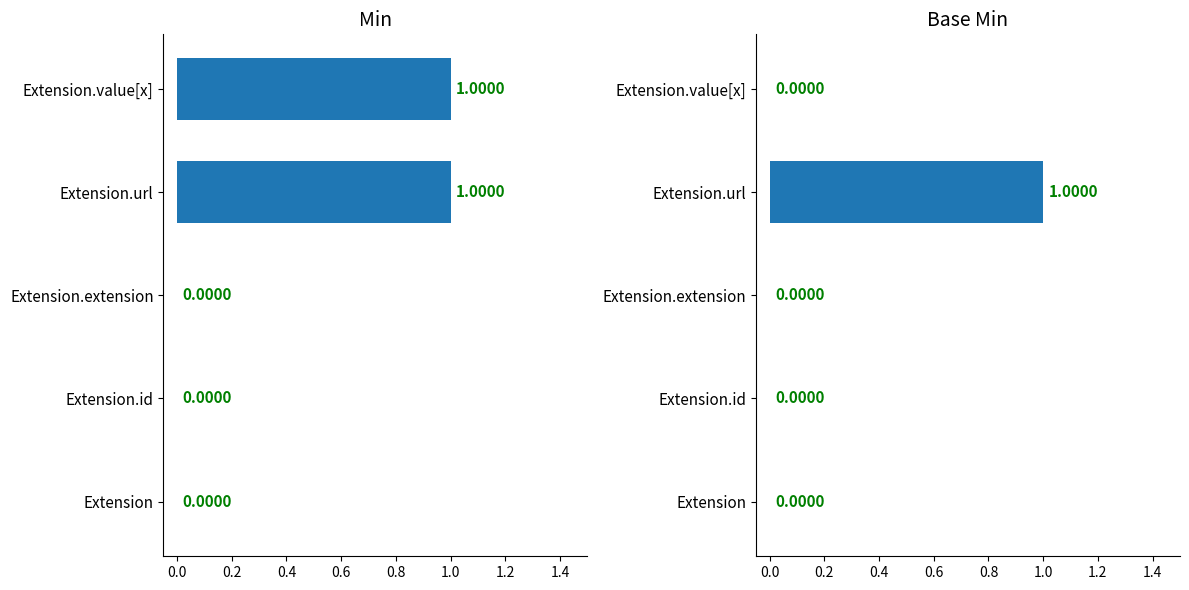

The value of Base Min at Extension.value[x] is -1. True or false?

False